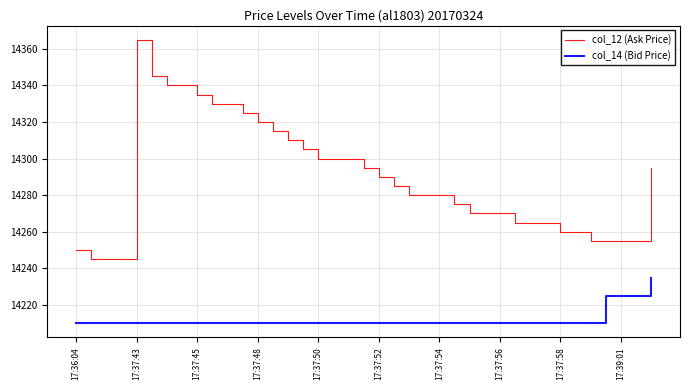

True or false: col_14 (Bid Price) and col_12 (Ask Price) intersect in this chart.

False